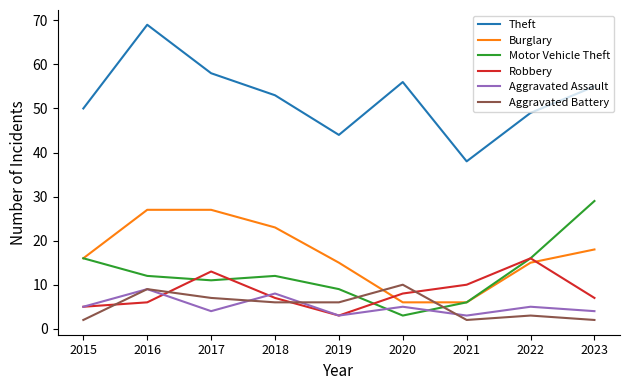

What is the spread (max minus min) of values at 2016?

63